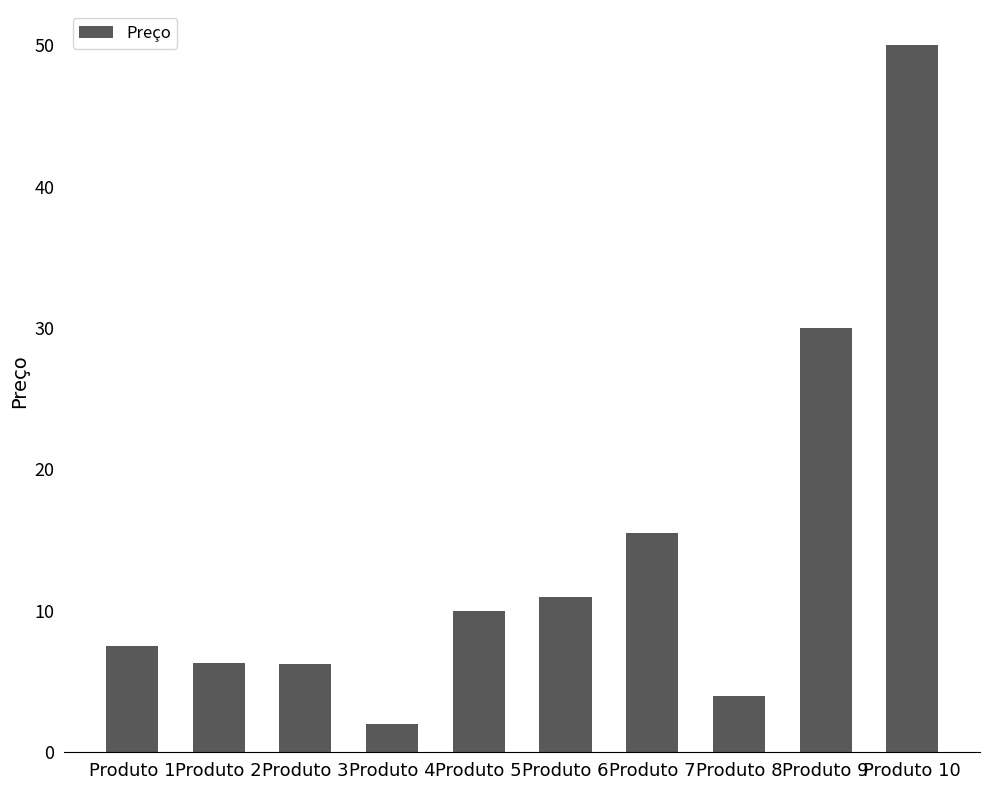

Does the chart contain any negative values?

No